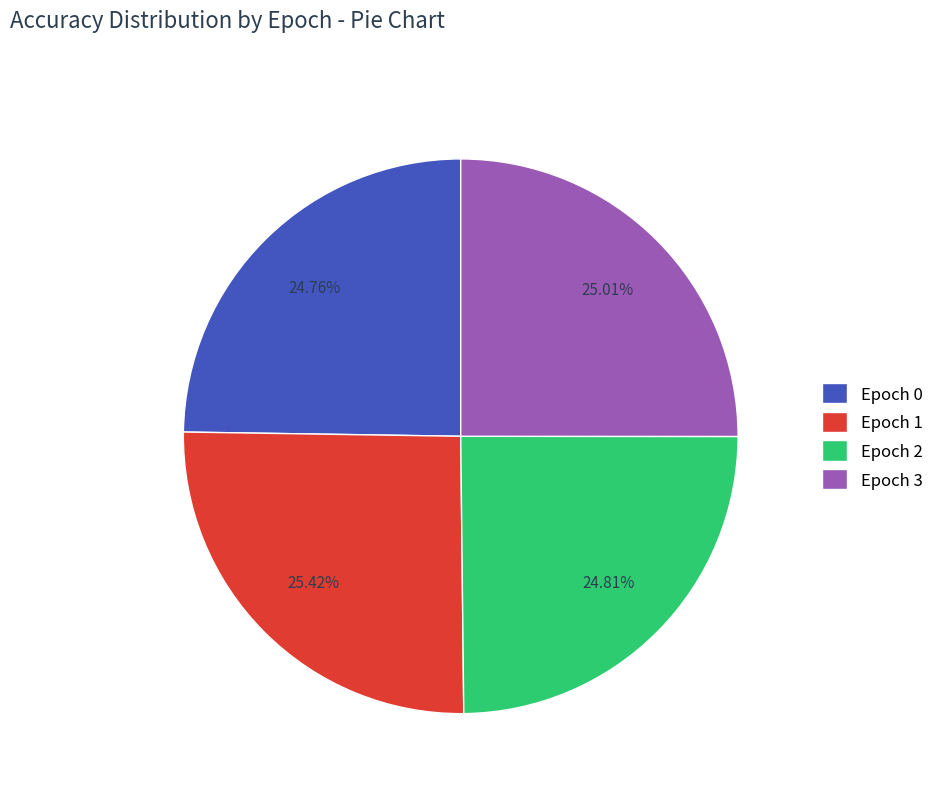

Combined, do Epoch 1 and Epoch 2 account for over 50%?

Yes